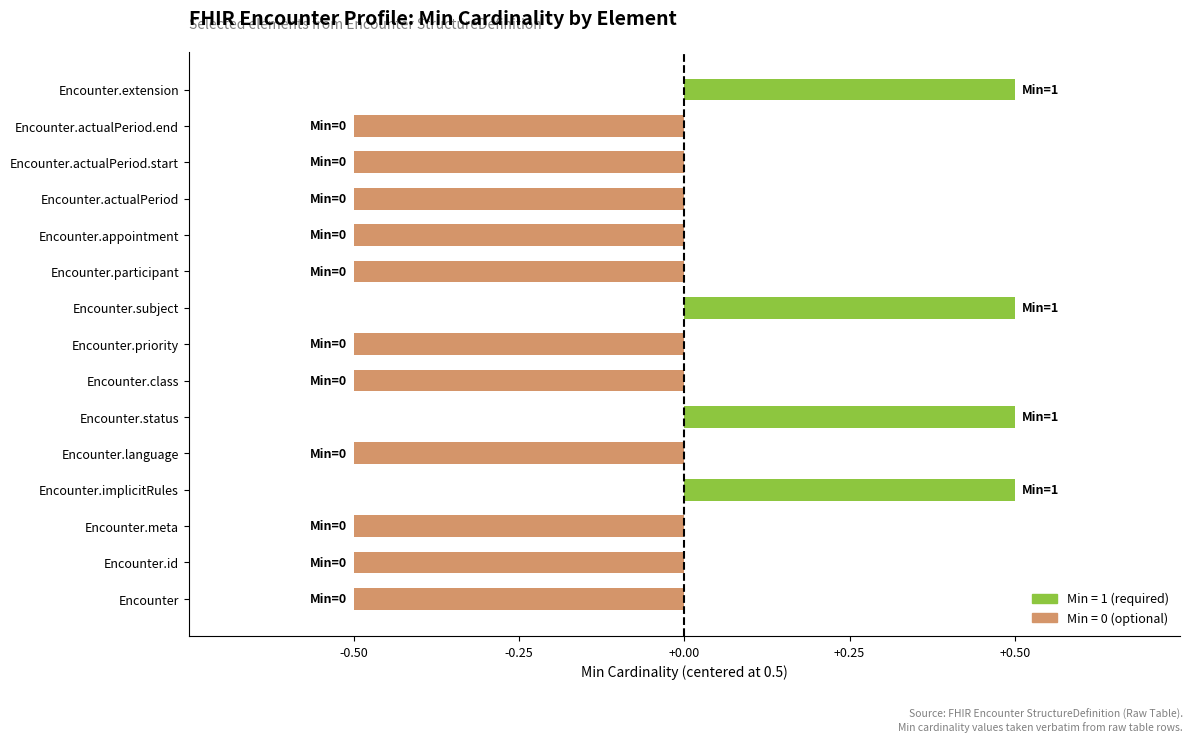

Is it true that the value at Encounter.actualPeriod.start is -0.5?

True